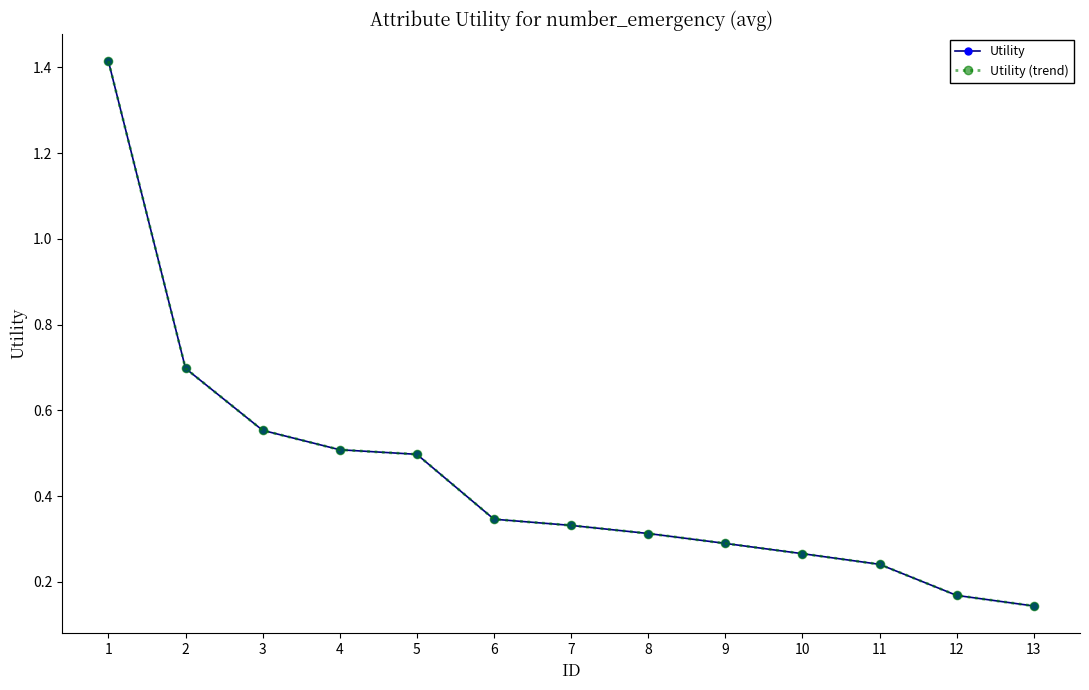

Count the Utility (trend) values in the range 0 to 1.

12